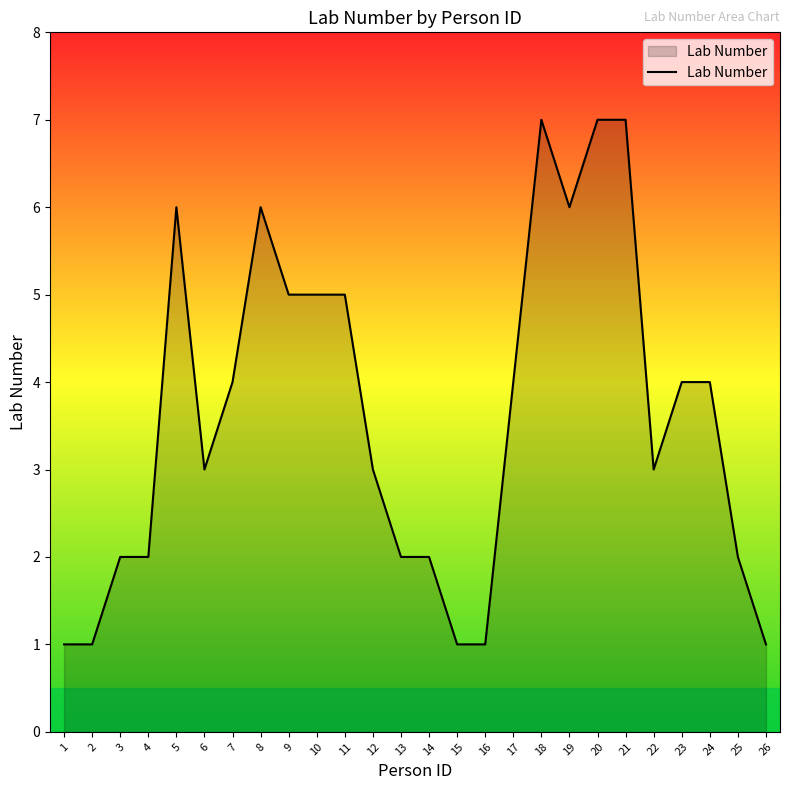

At which label does the data first exceed 4?

5